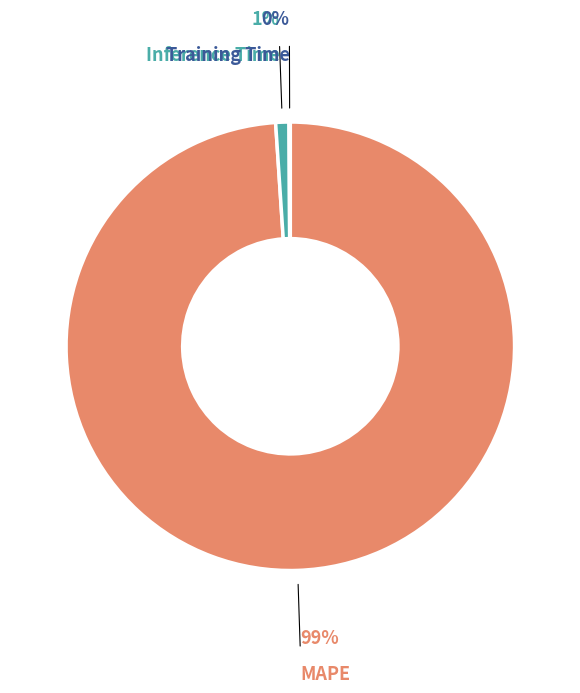

To the nearest percent, what is the difference between the largest and smallest slice percentages?

99%